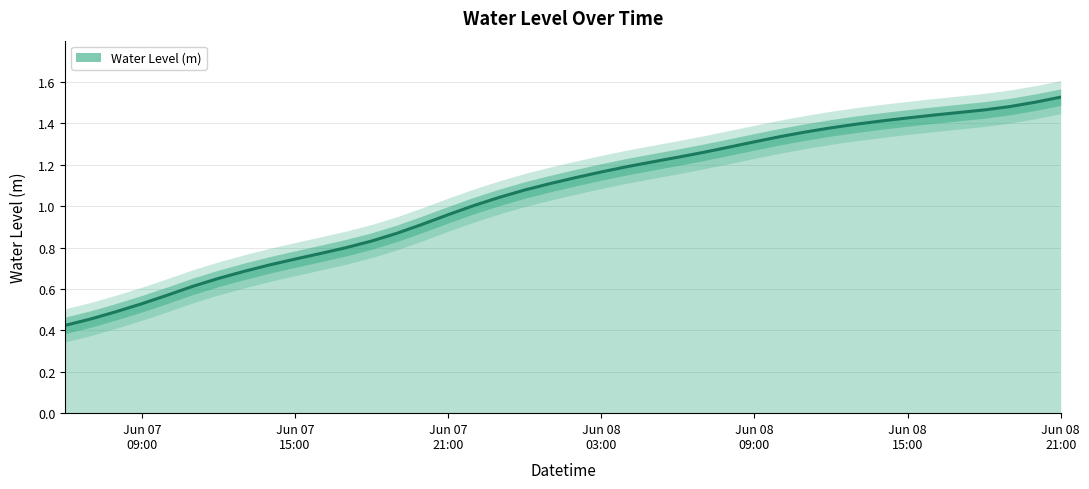

What is the change in value from 2023-06-07 22:00:00 to 2023-06-08 00:00:00?

+0.1